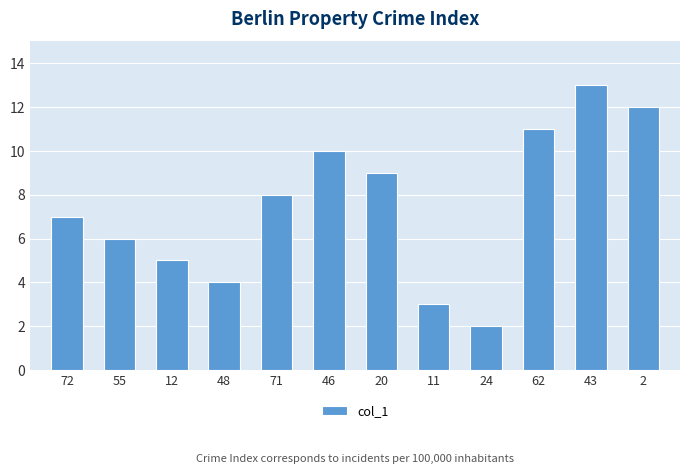

Rank the categories by value from highest to lowest.

43, 2, 62, 46, 20, 71, 72, 55, 12, 48, 11, 24